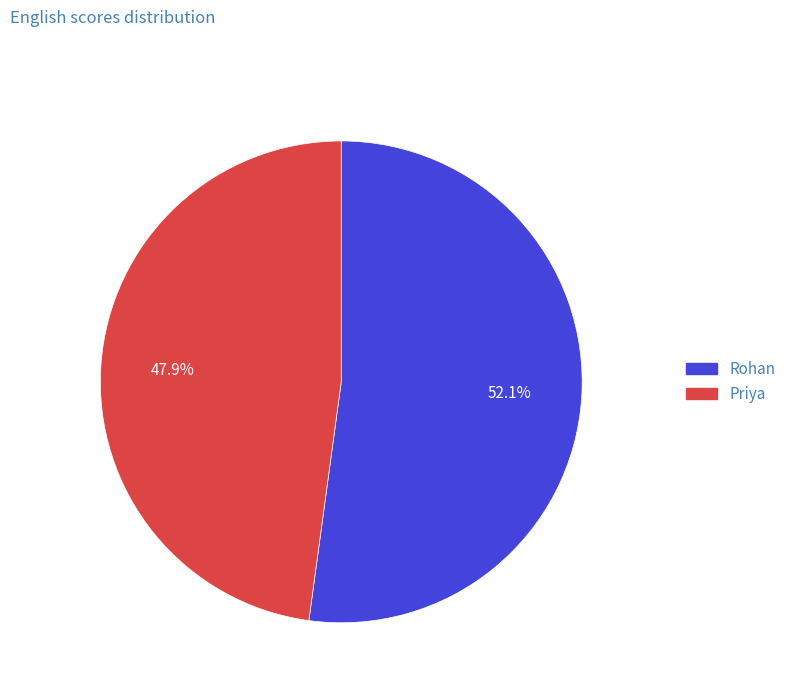

True or false: Rohan accounts for 42% of the total.

False